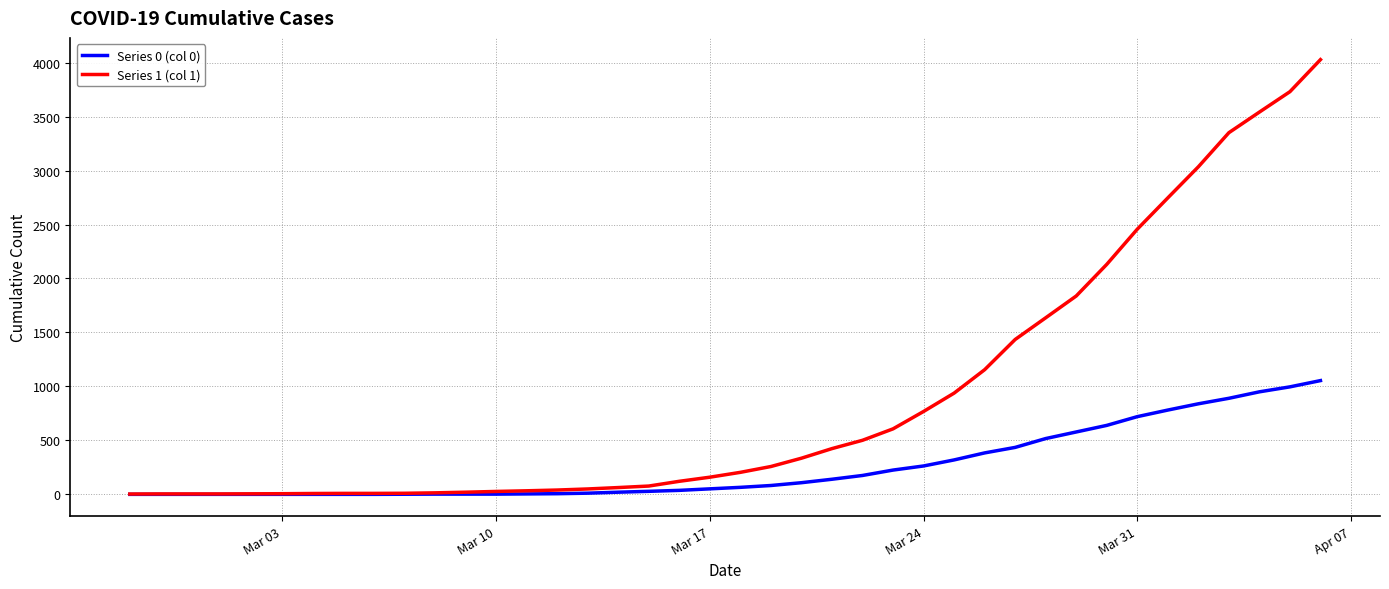

List the series in order of their peak value, lowest first.

Series 0 (col 0), Series 1 (col 1)